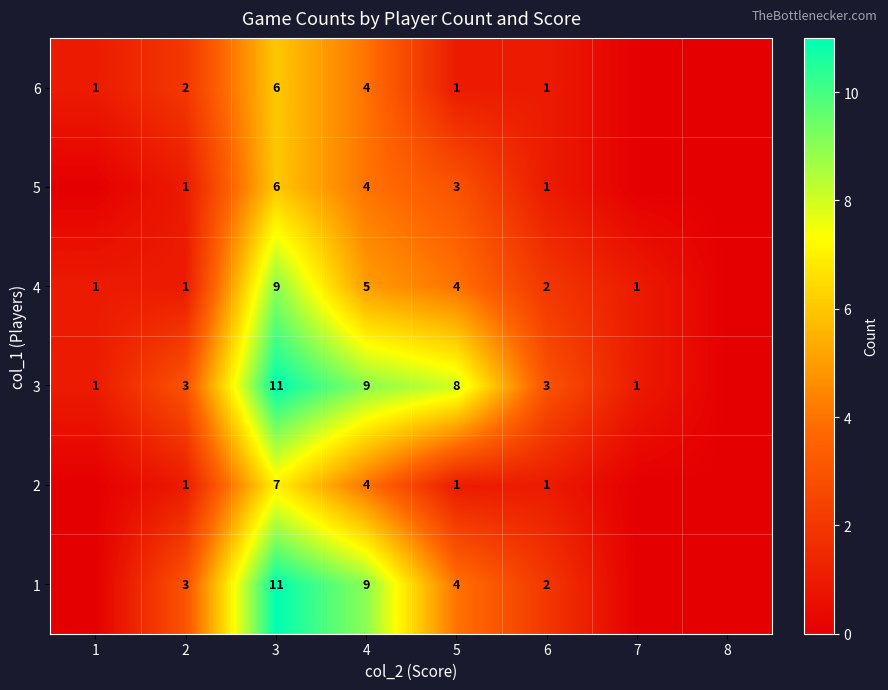

Between 5 and 6, which series saw the biggest shift?

3